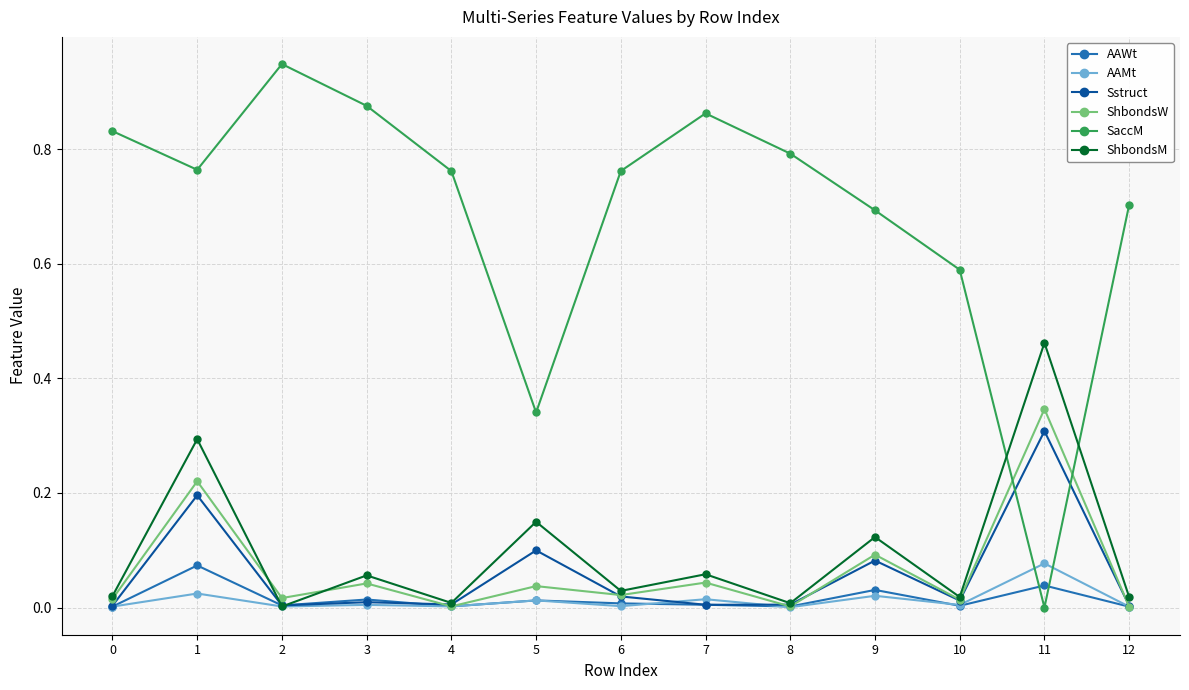

Which category has the highest value in the Sstruct series?

11